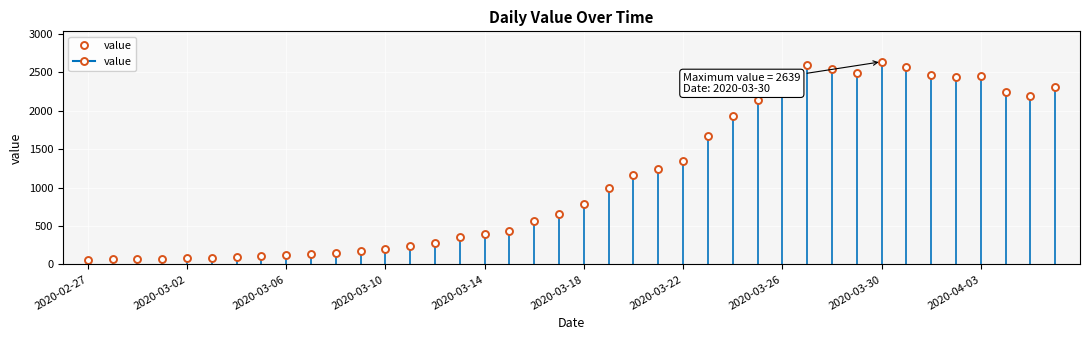

What is the value of the 15th point from the left?

282